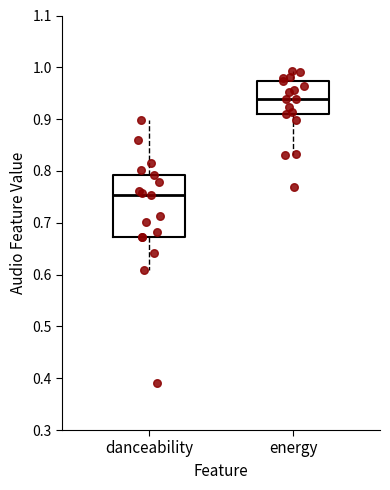

Reading left to right, read every box against the y-axis: the position of its median line, the range the box covers, and the ends of its whiskers. The values are not printed on the chart, so give them approximately, as read against the axis.

danceability: median 0.75, box 0.67 to 0.79, whiskers 0.61 to 0.90
energy: median 0.94, box 0.91 to 0.97, whiskers 0.83 to 0.99